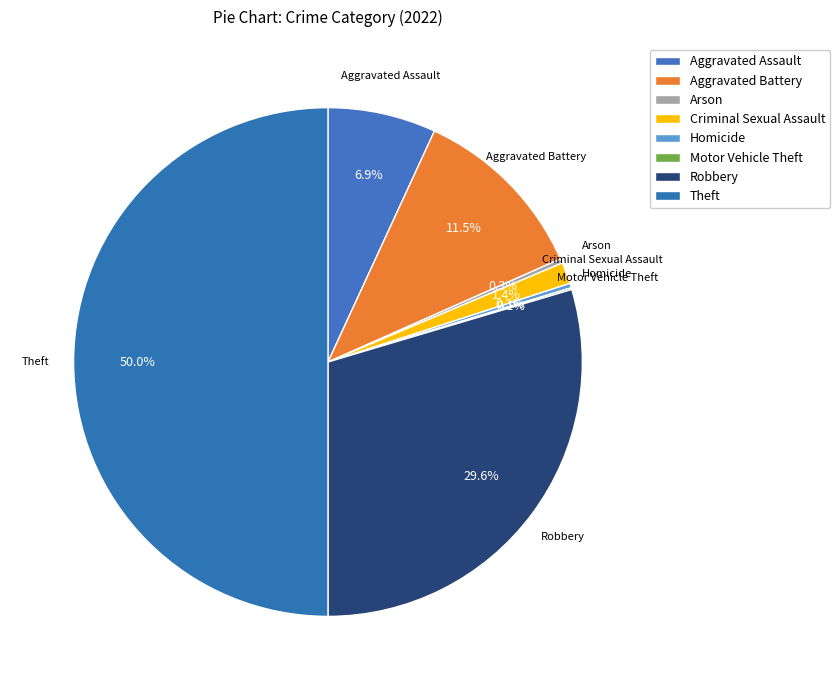

Do Theft and Arson together represent more than half of the pie?

Yes